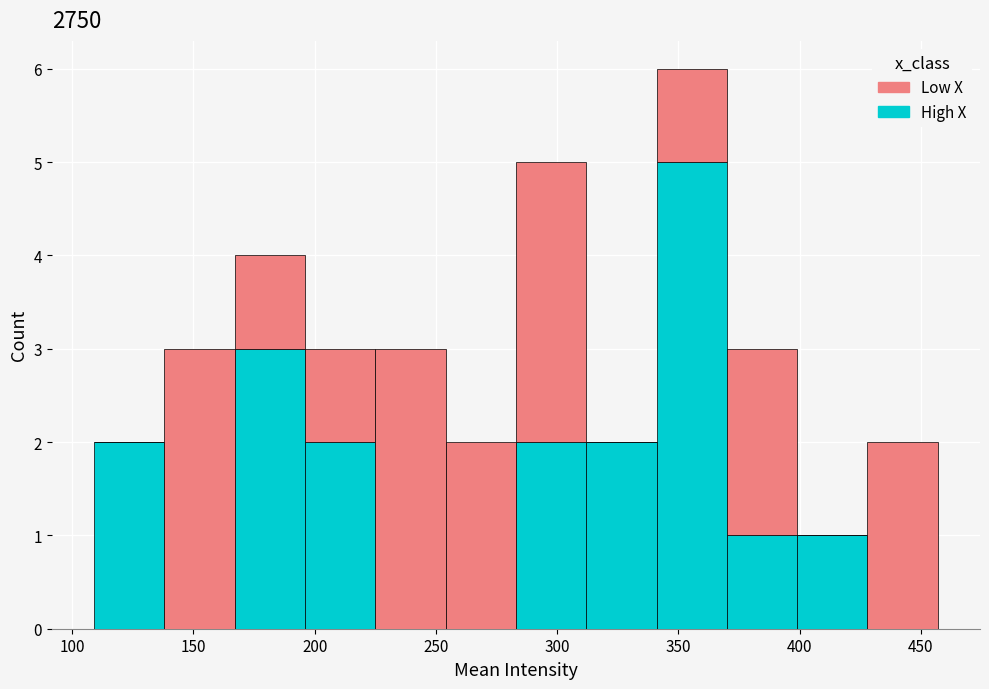

Reading left to right, transcribe this chart: for each stacked bar, give the range it covers on the x-axis and its total height. Neither the bar edges nor the heights are printed on the chart, so give them approximately, as read against the axes.

109 to 138: 2
138 to 167: 3
167 to 196: 4
196 to 225: 3
225 to 254: 3
254 to 283: 2
283 to 312: 5
312 to 341: 2
341 to 370: 6
370 to 399: 3
399 to 428: 1
428 to 457: 2